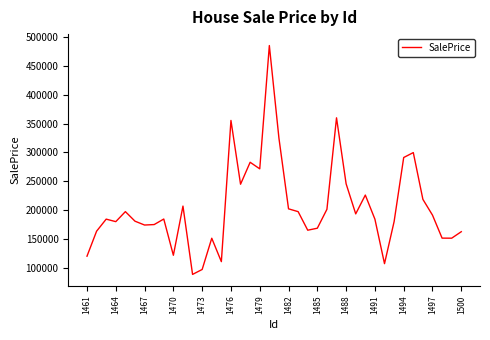

What is the smallest value displayed?

89254.4